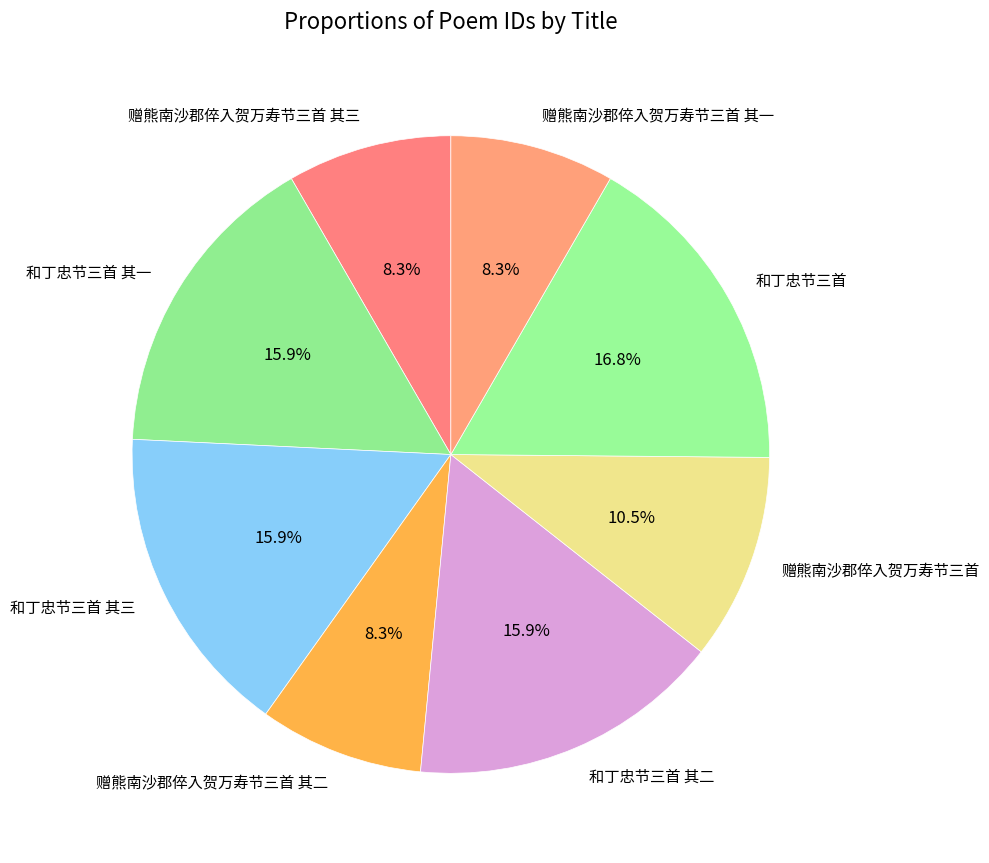

What percentage is the 赠熊南沙郡倅入贺万寿节三首 其三 slice, to the nearest percent?

8%